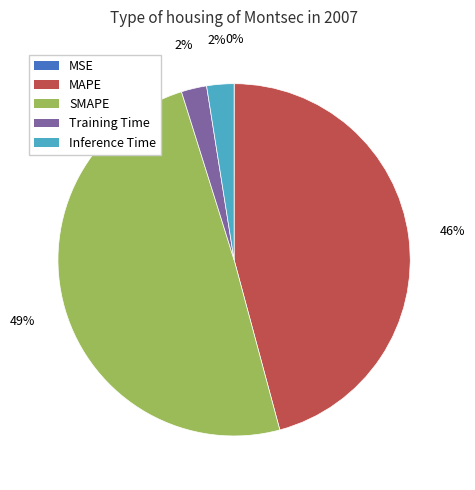

Does Training Time account for over 50% of the chart?

No